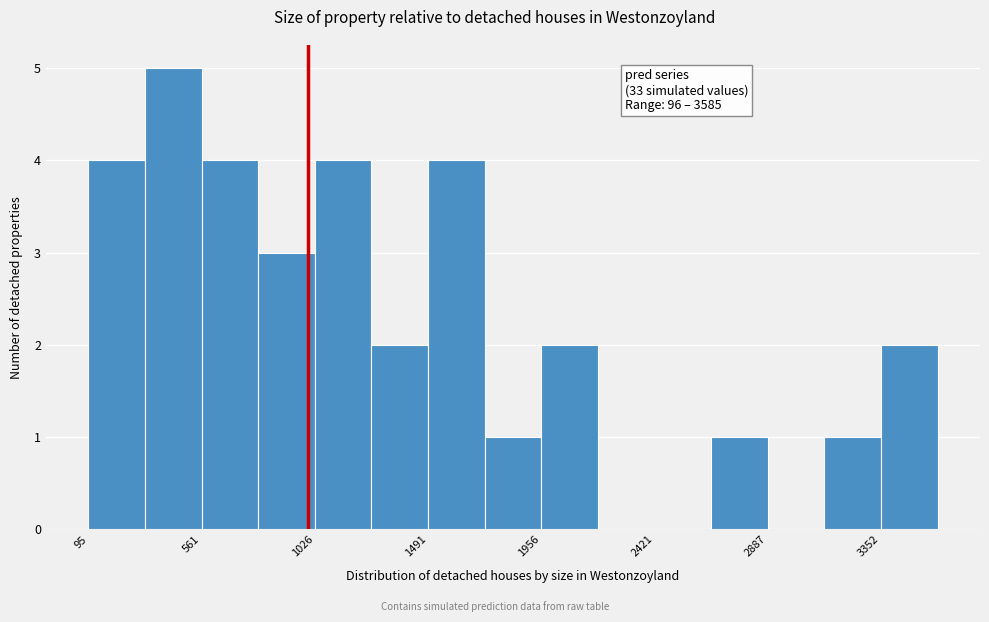

Over which range of the x-axis is the bar tallest?

350 to 550